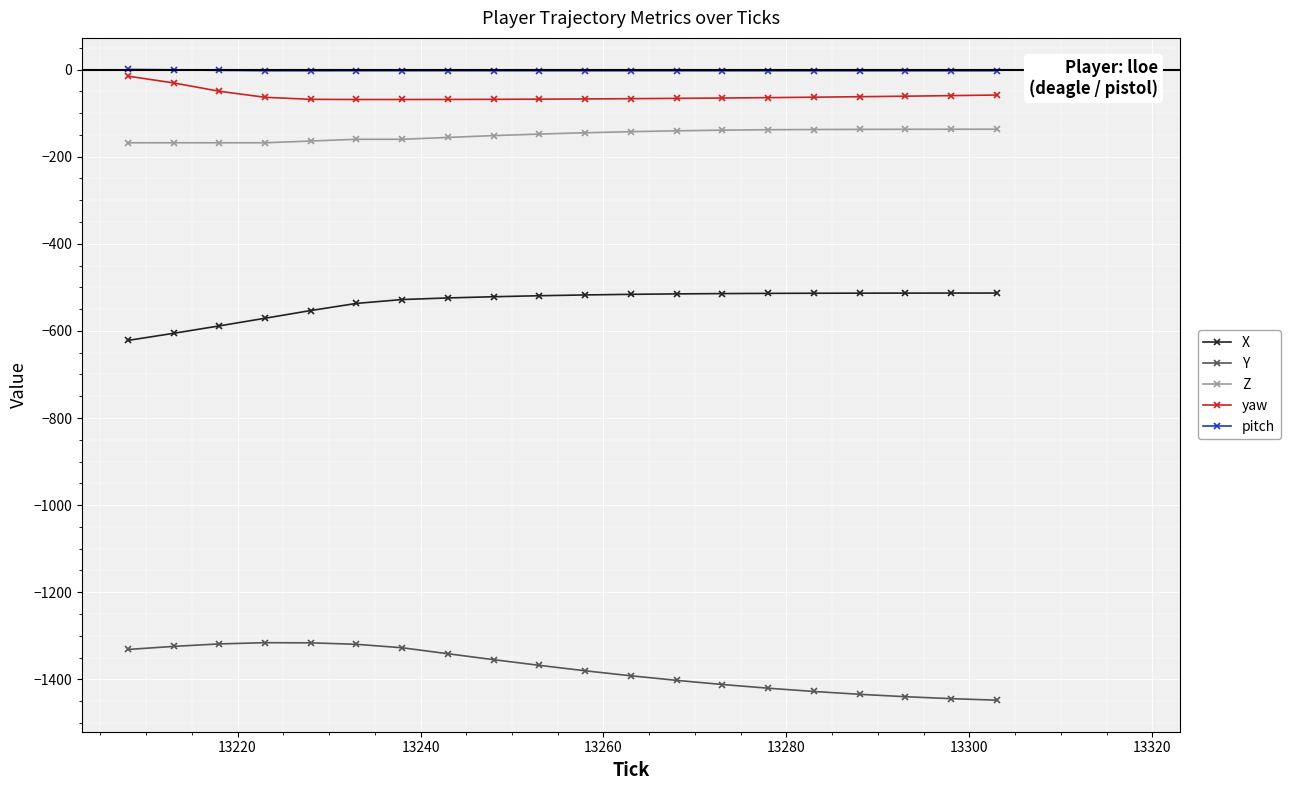

True or false: X and pitch cross at least once.

False